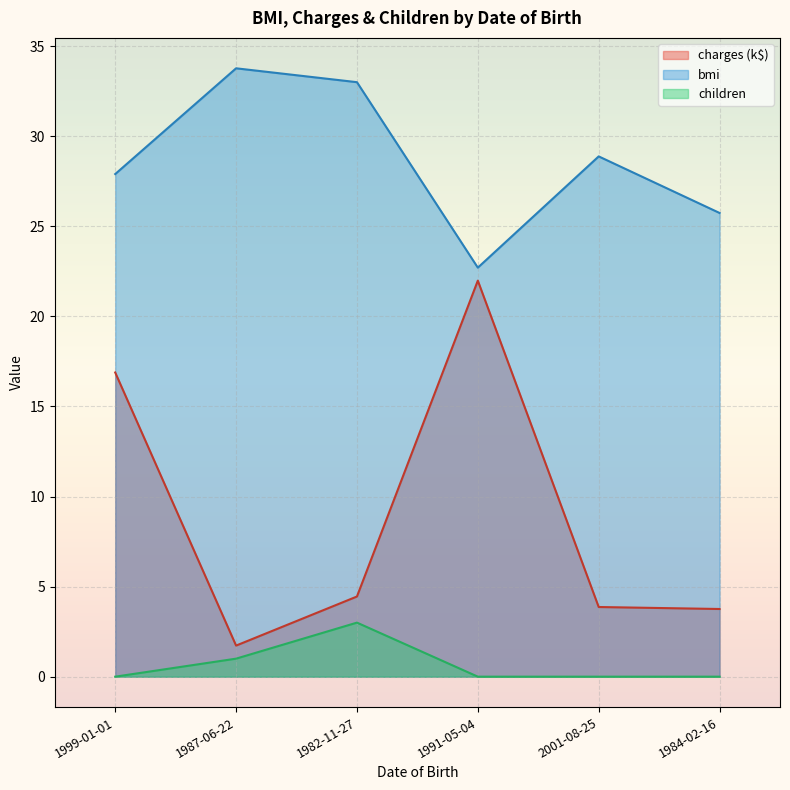

True or false: bmi and children intersect in this chart.

False